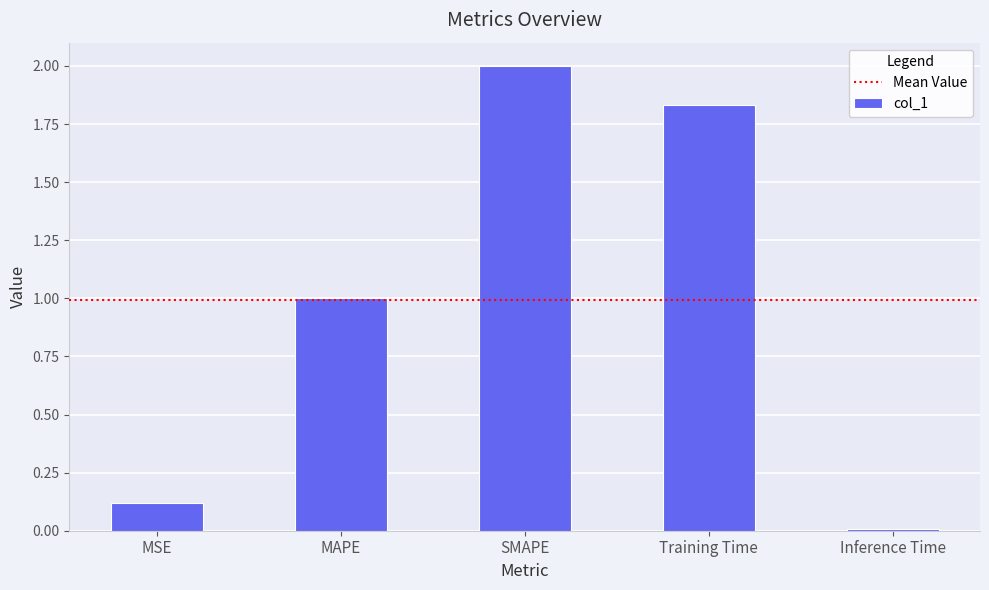

Which has a higher value, Training Time or Inference Time?

Training Time